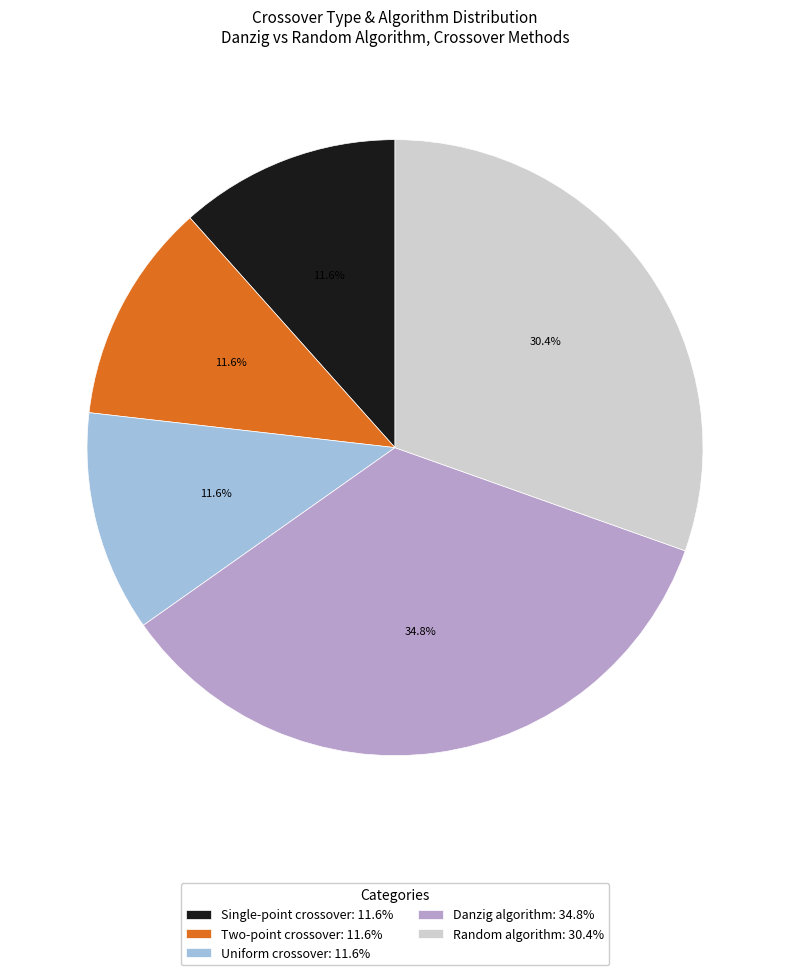

Is there a majority slice in this chart?

No